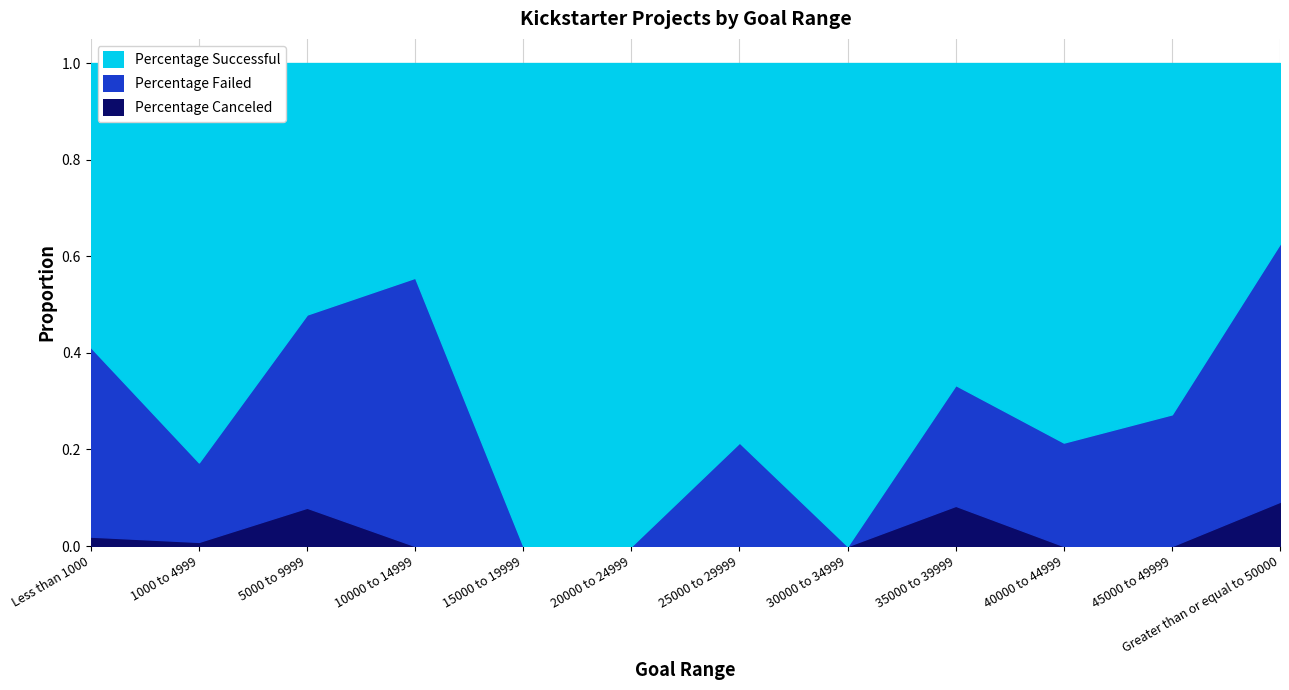

List the labels in order of Percentage Canceled value, largest first.

Greater than or equal to 50000, 35000 to 39999, 5000 to 9999, Less than 1000, 1000 to 4999, 10000 to 14999, 15000 to 19999, 20000 to 24999, 25000 to 29999, 30000 to 34999, 40000 to 44999, 45000 to 49999